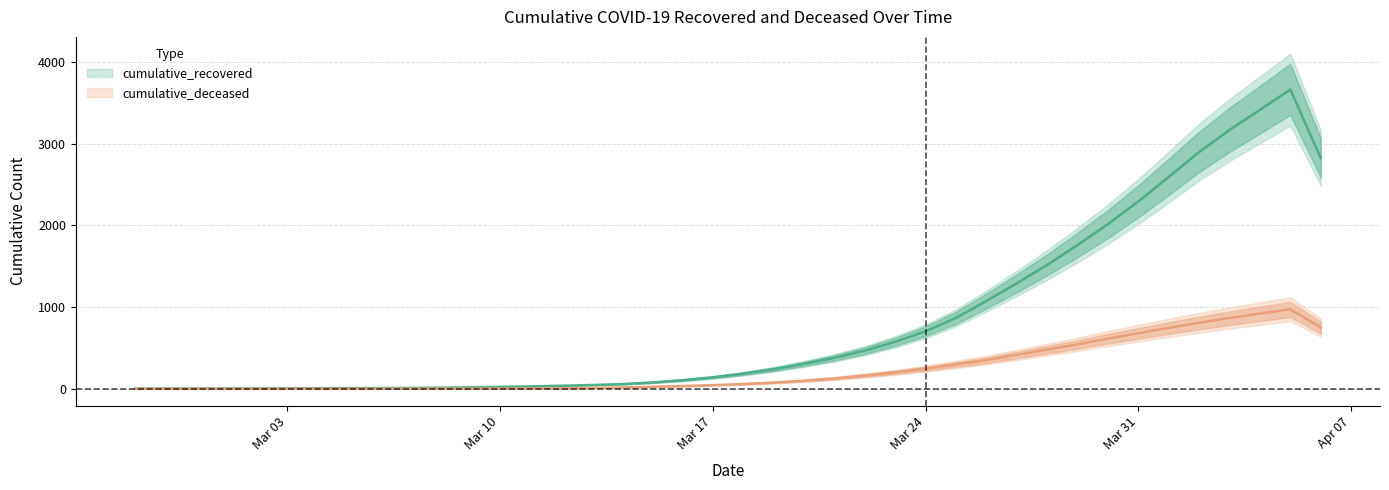

True or false: cumulative_deceased and cumulative_recovered cross at least once.

False